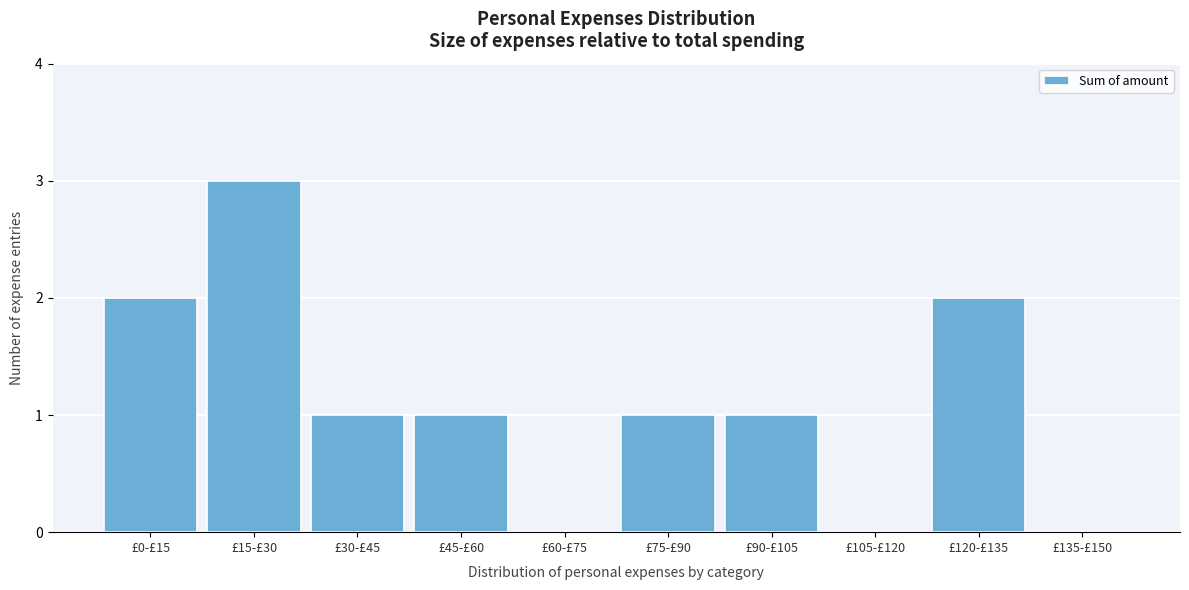

Reading left to right, transcribe all the data shown in this chart.

£0-£15=2	£15-£30=3	£30-£45=1	£45-£60=1	£60-£75=0	£75-£90=1	£90-£105=1	£105-£120=0	£120-£135=2	£135-£150=0